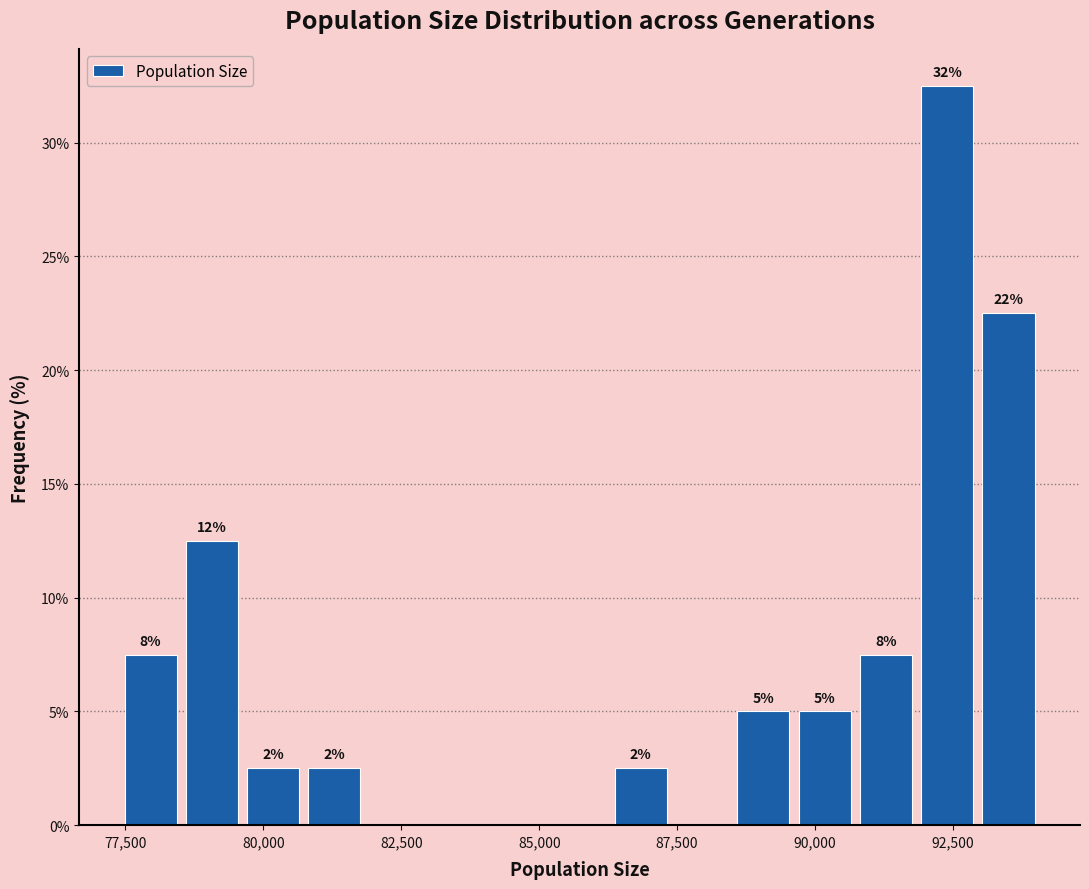

Read against the x-axis, roughly where is the centre of the tallest bar?

92500